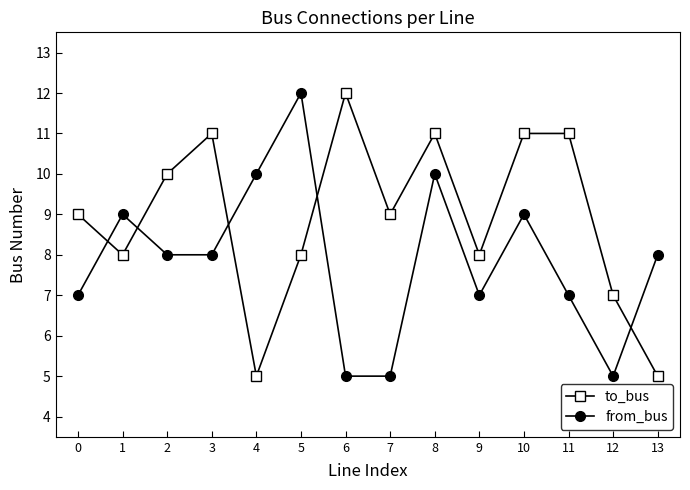

What is the total value across all series at 6?

17